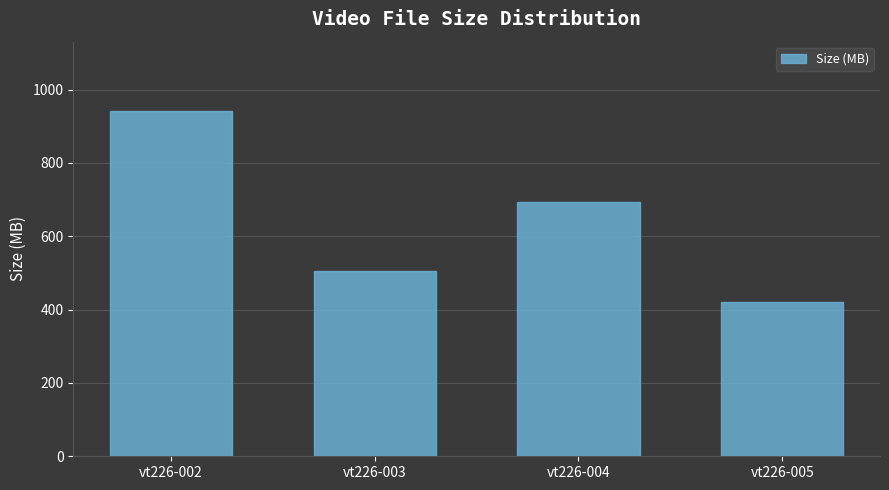

Rank the categories by value from lowest to highest.

vt226-005, vt226-003, vt226-004, vt226-002